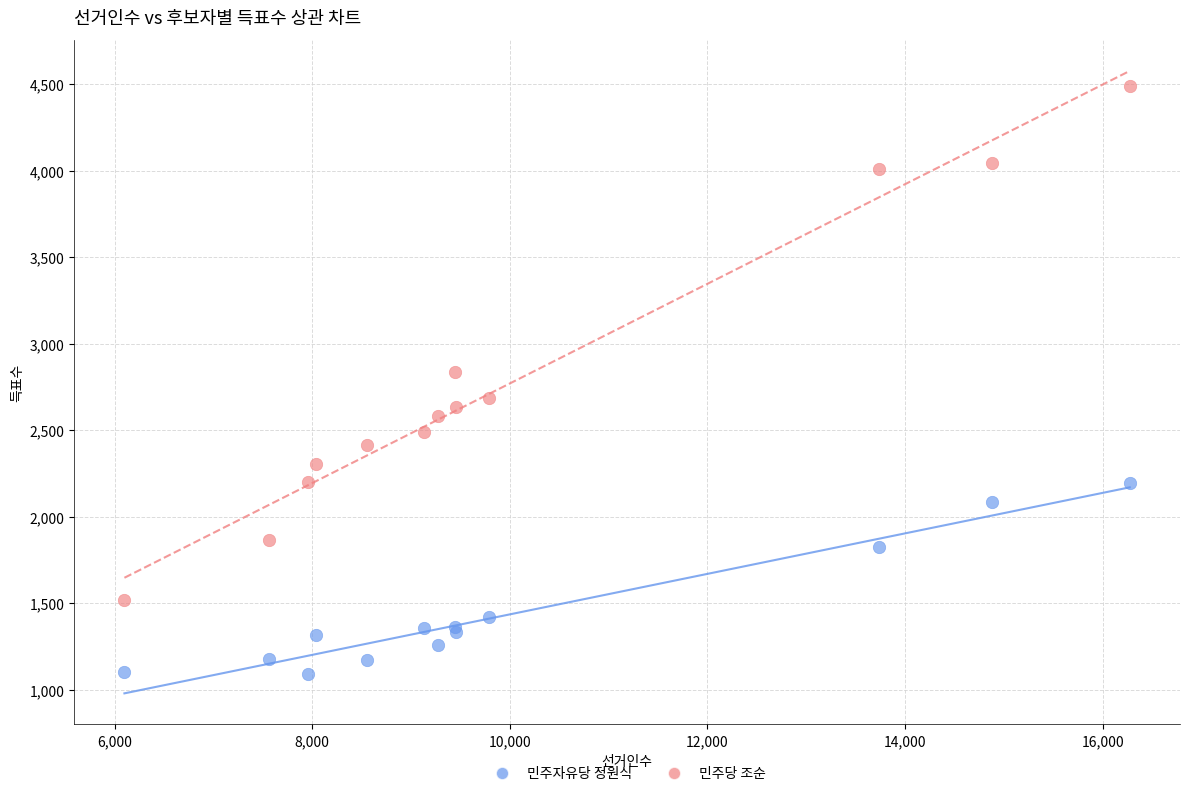

What are all the series names shown in the legend?

민주자유당 정원식, 민주당 조순